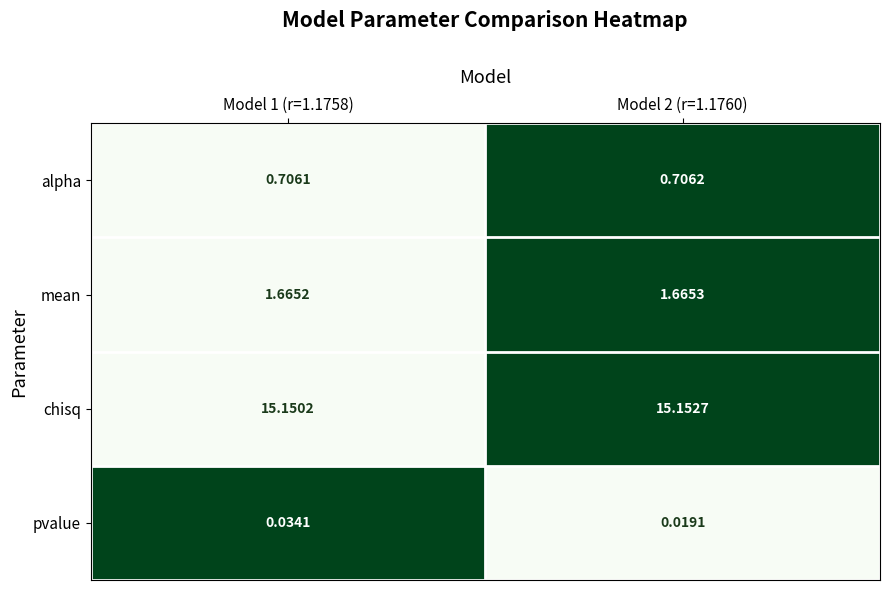

Which series has the largest range (max minus min)?

pvalue